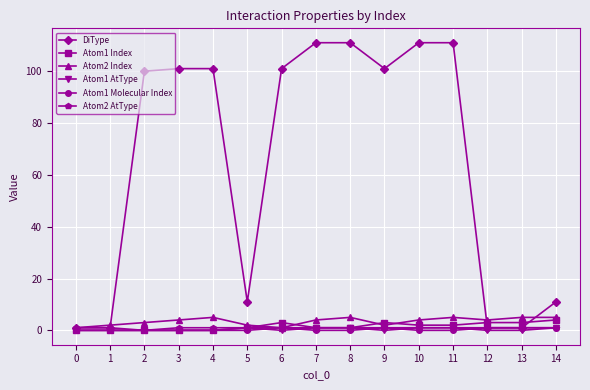

True or false: Atom1 Index has more than 0 interior local peaks.

True